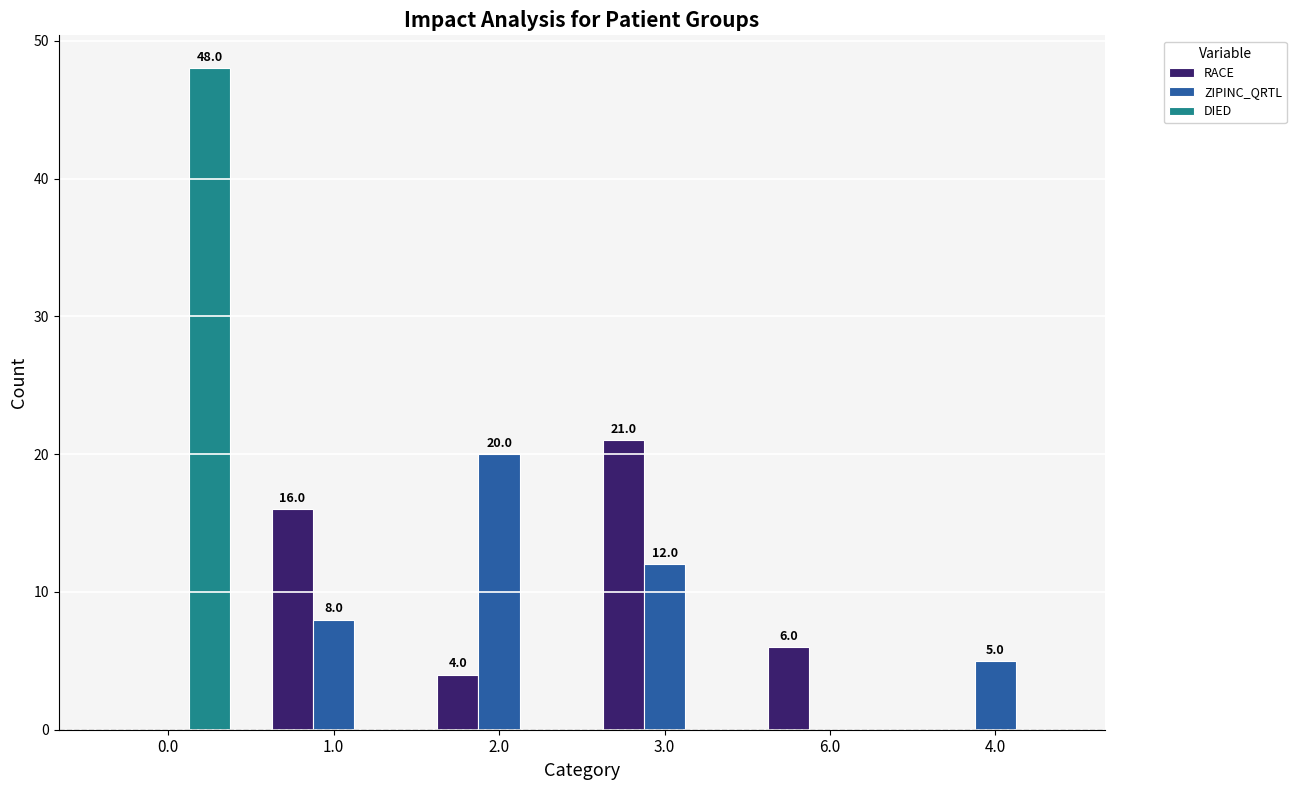

Reading right to left, what are all the values shown in this chart?

RACE: 0	6	21	4	16	0
ZIPINC_QRTL: 5	0	12	20	8	0
DIED: 0	0	0	0	0	48